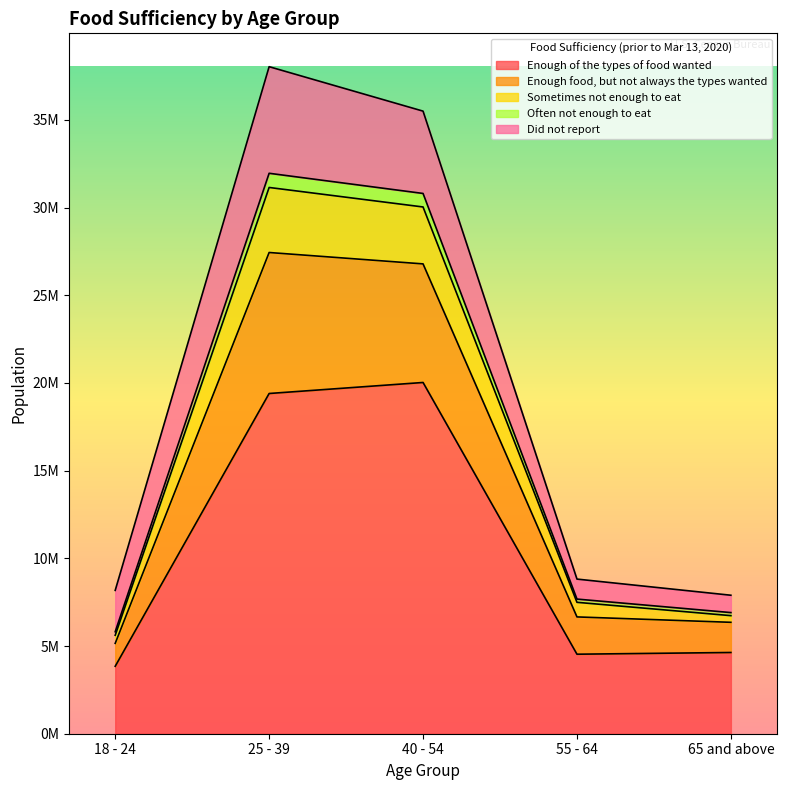

True or false: Enough food, but not always the types wanted and Enough of the types of food wanted cross at least once.

False